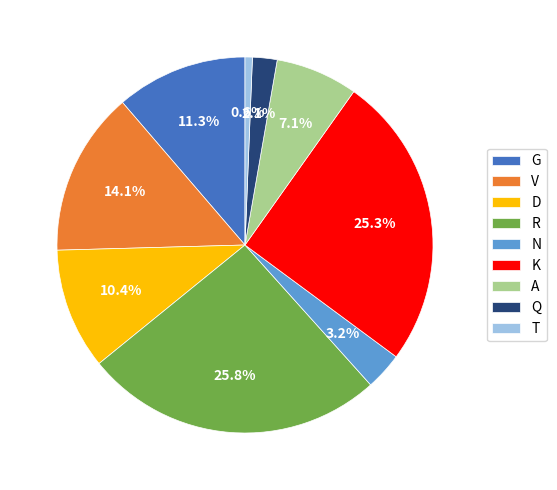

Count the number of slices in the pie.

9